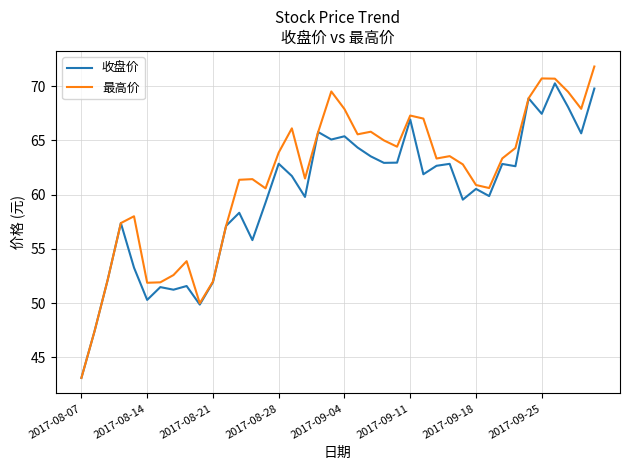

How many series are shown in this chart?

2